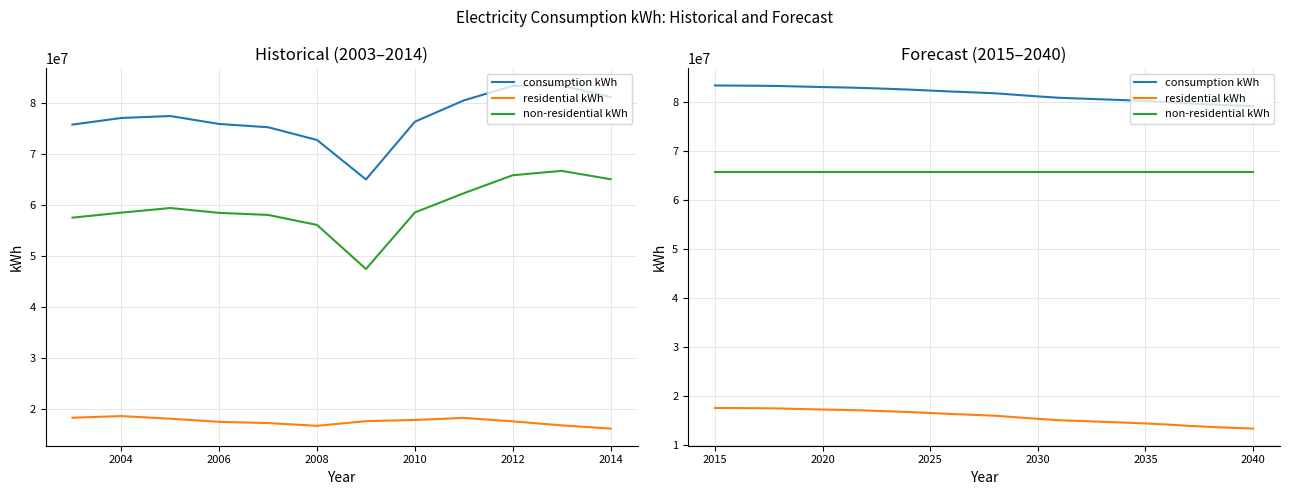

The consumption kWh series shows 138129498 at 24. True or false?

False